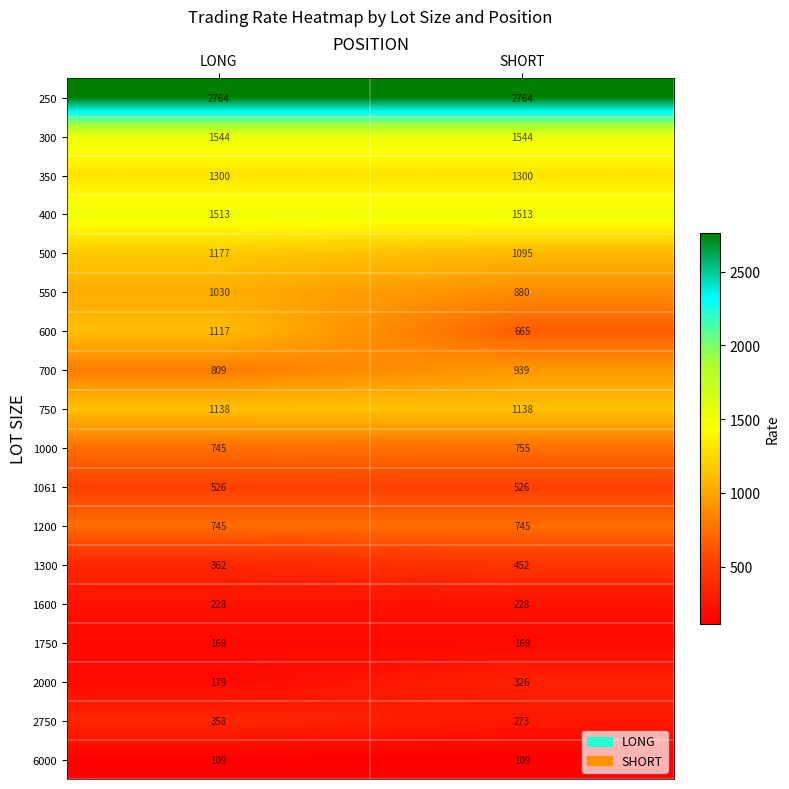

Rank the series by their maximum value, from lowest to highest.

6000, 1750, 1600, 2000, 2750, 1300, 1061, 1200, 1000, 700, 550, 600, 750, 500, 350, 400, 300, 250